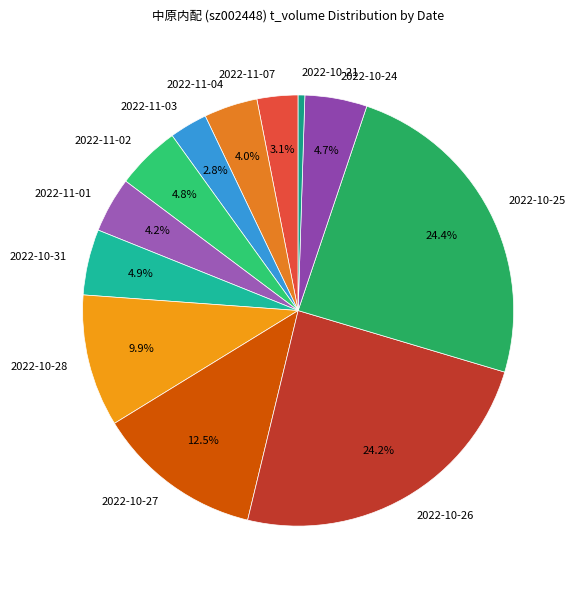

Is it true that 2022-10-25 is 33% of the pie?

False